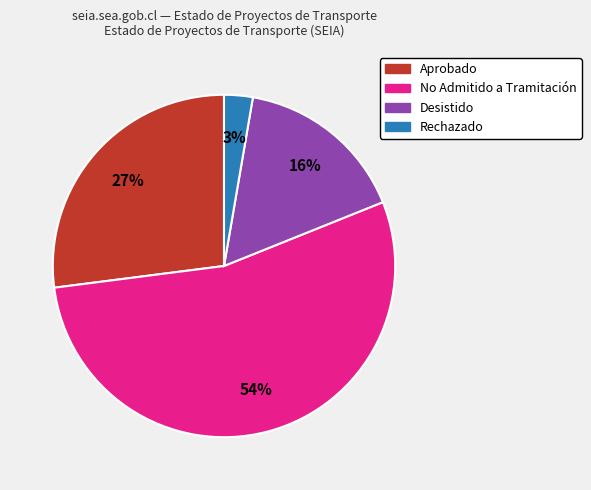

To the nearest percent, what is the difference between the largest and smallest slice percentages?

51%